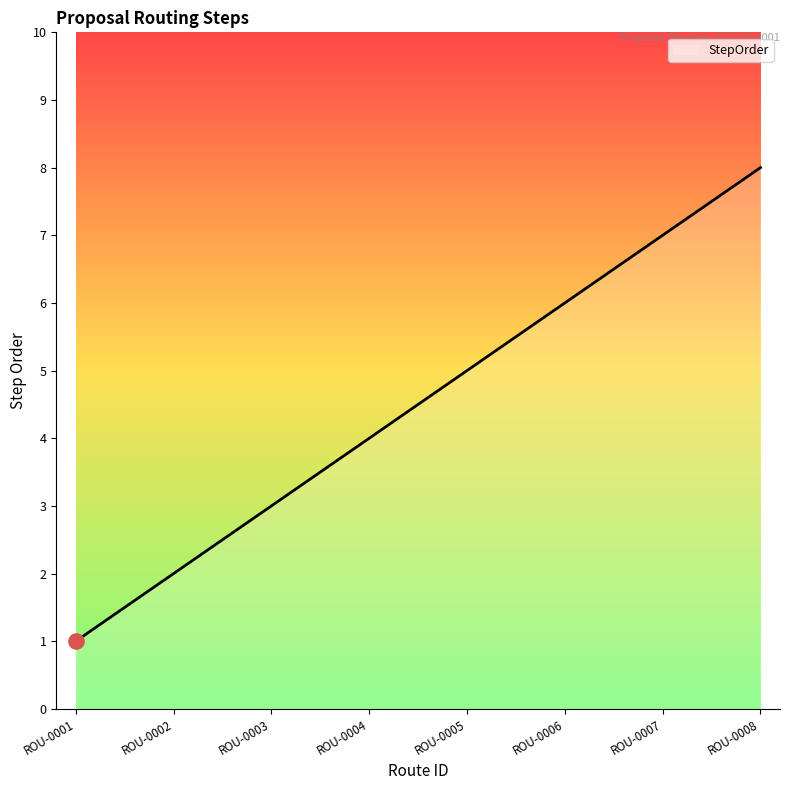

What is the change in value from ROU-0004 to ROU-0006?

+2